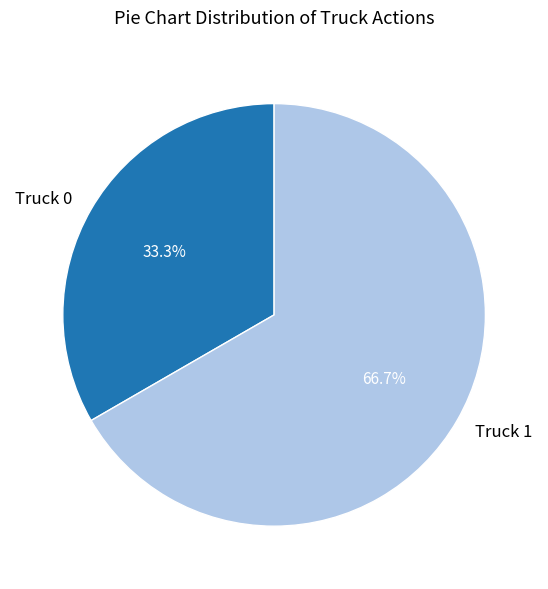

To the nearest percent, what is the average slice percentage?

50%